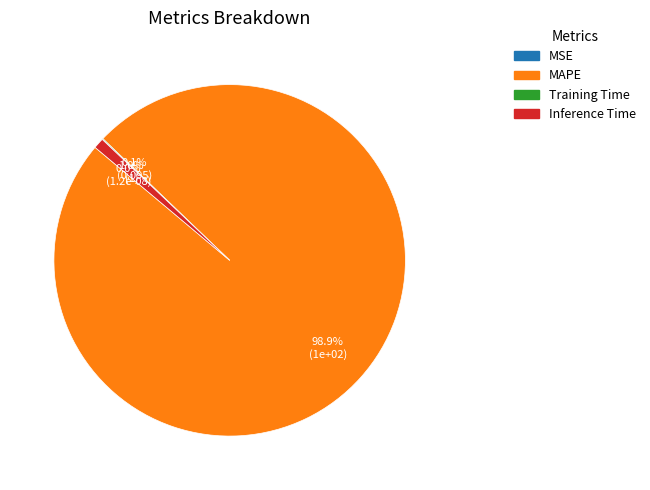

Which category has the smallest portion of the pie?

MSE